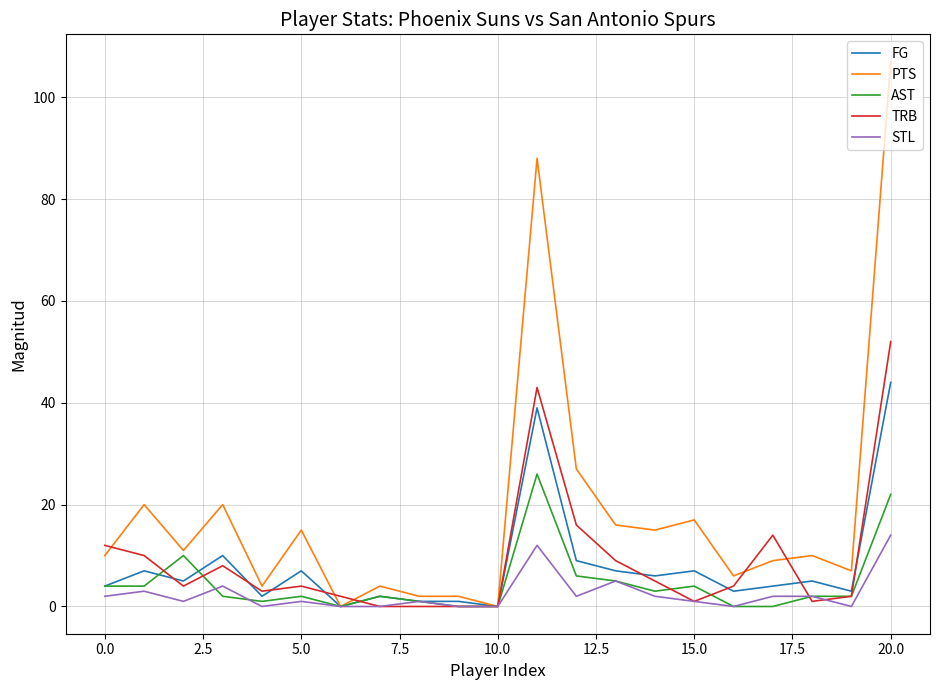

Count the number of categories in the chart.

21